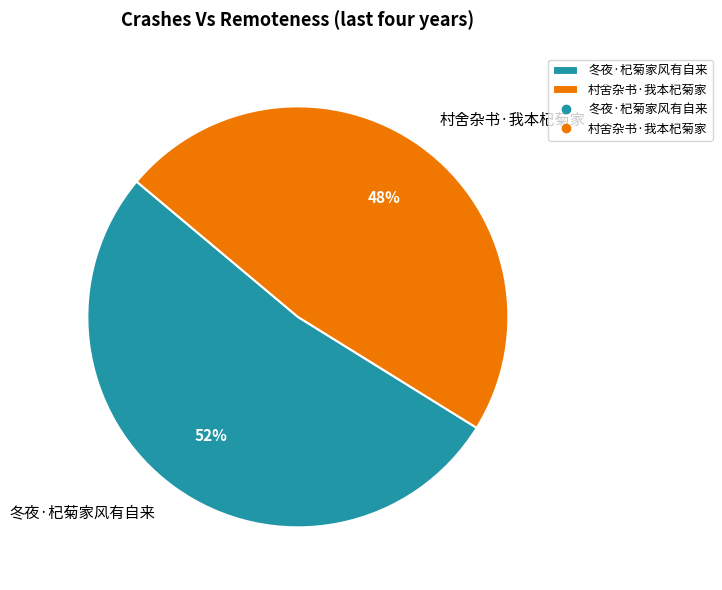

Is the sum of 村舍杂书·我本杞菊家 and 冬夜·杞菊家风有自来 greater than half?

Yes